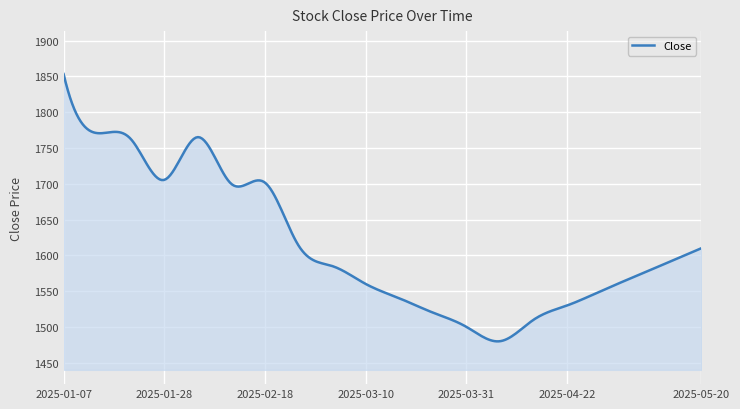

What is the difference between the maximum and minimum values?

373.6